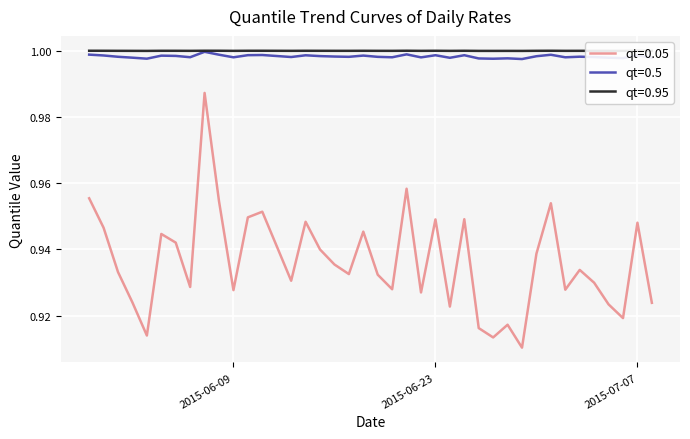

Which series has the largest range (max minus min)?

qt=0.05